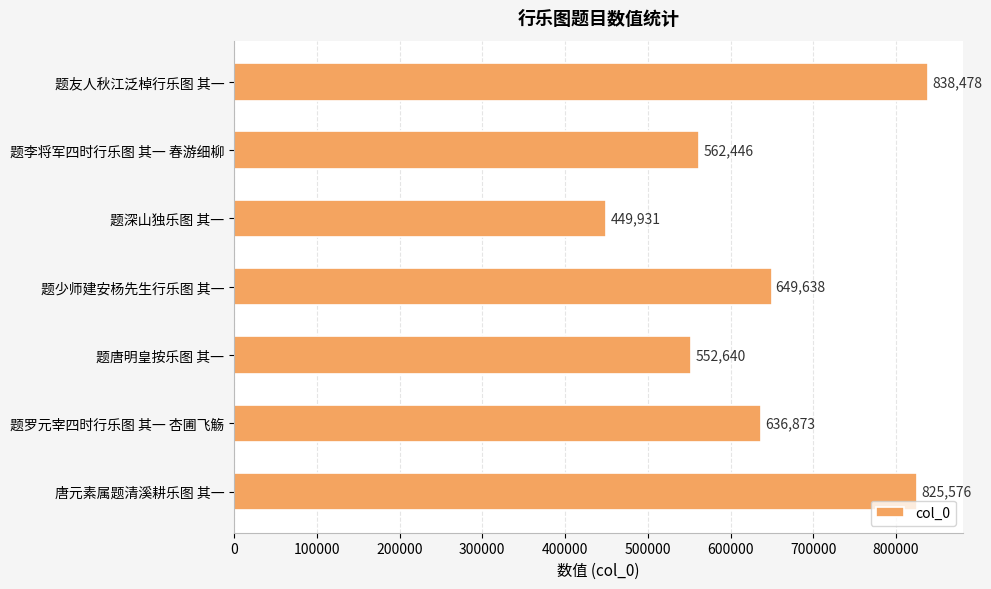

Is it true that the value at 题少师建安杨先生行乐图 其一 is 993130?

False